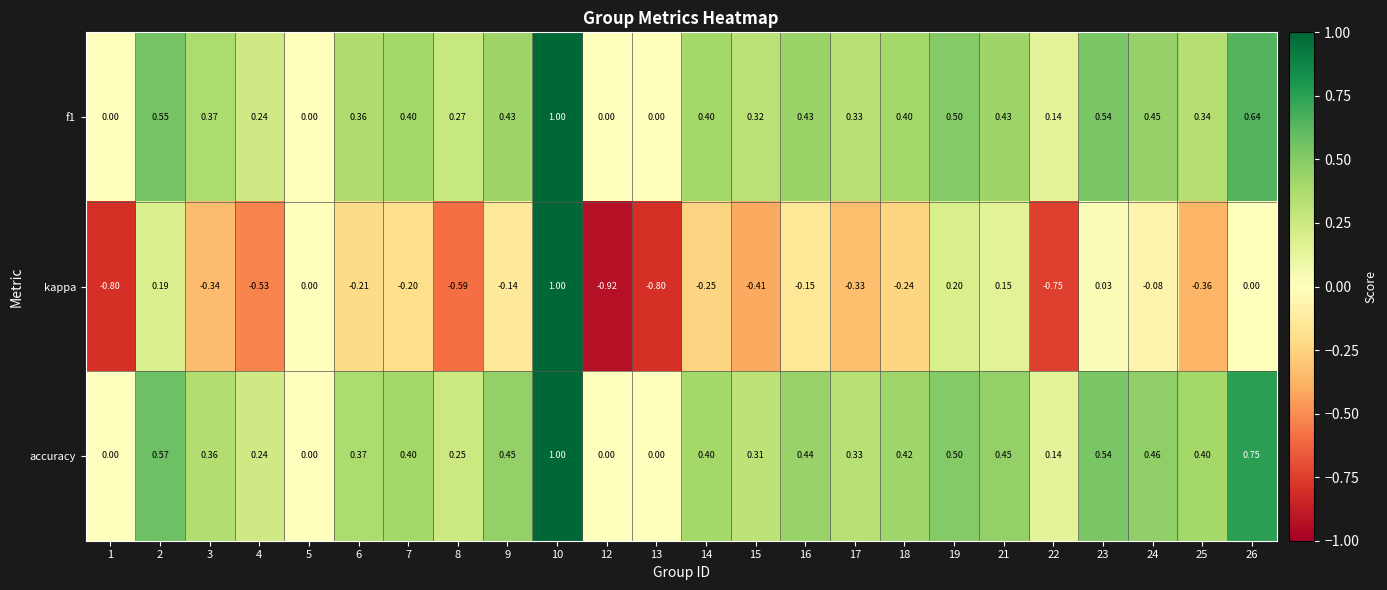

Which series changed the most between 1 and 17?

kappa